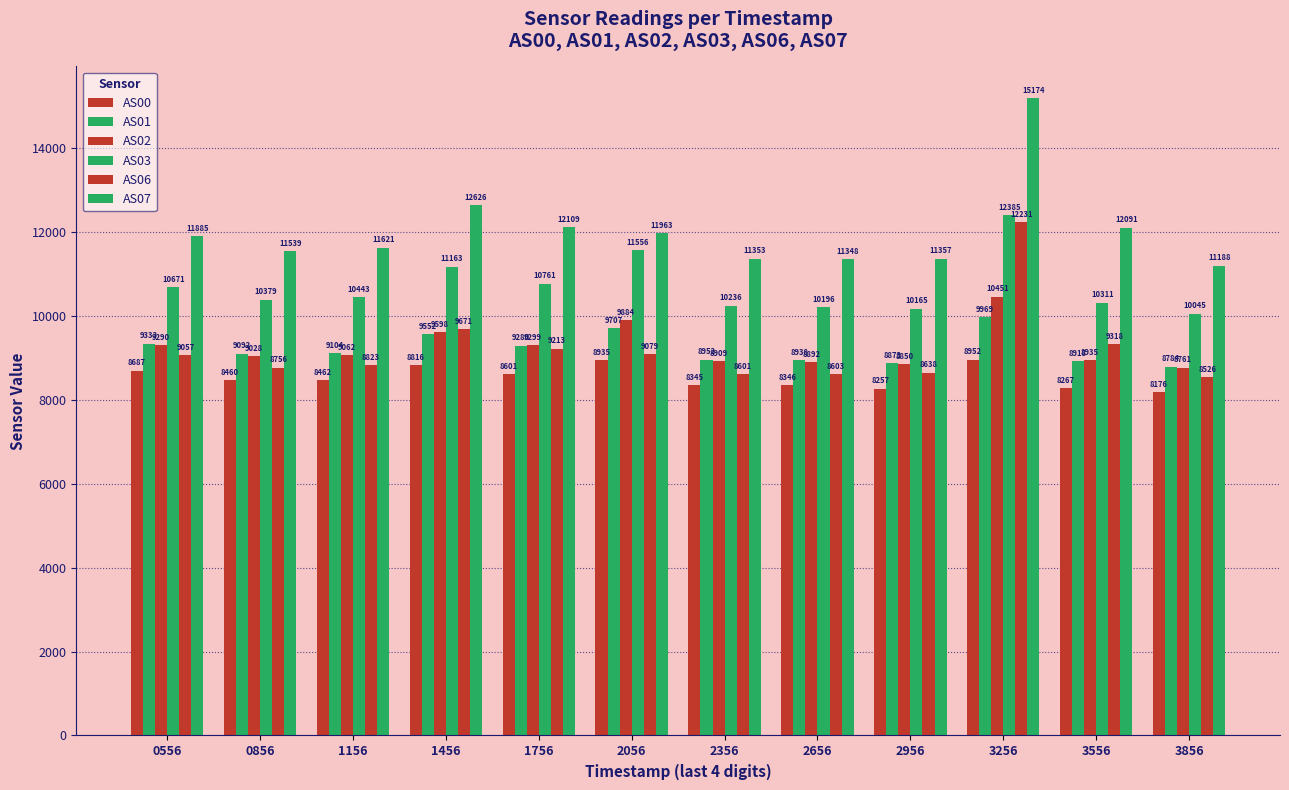

What is the total value across all series at 3856?

55480